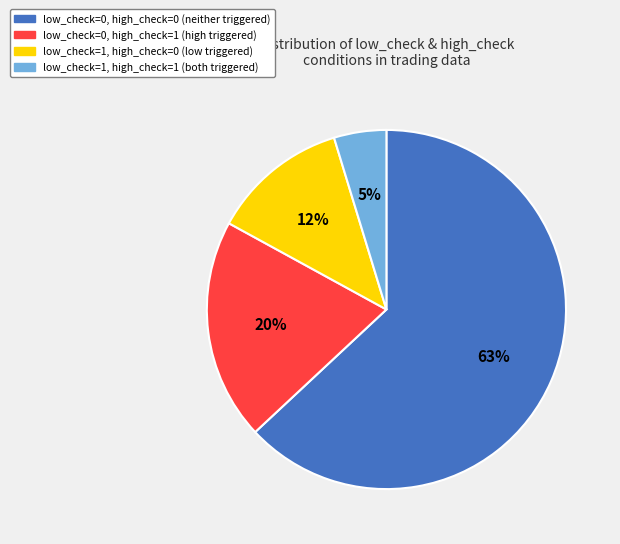

To the nearest percent, what is the difference between the largest and smallest slice percentages?

58%